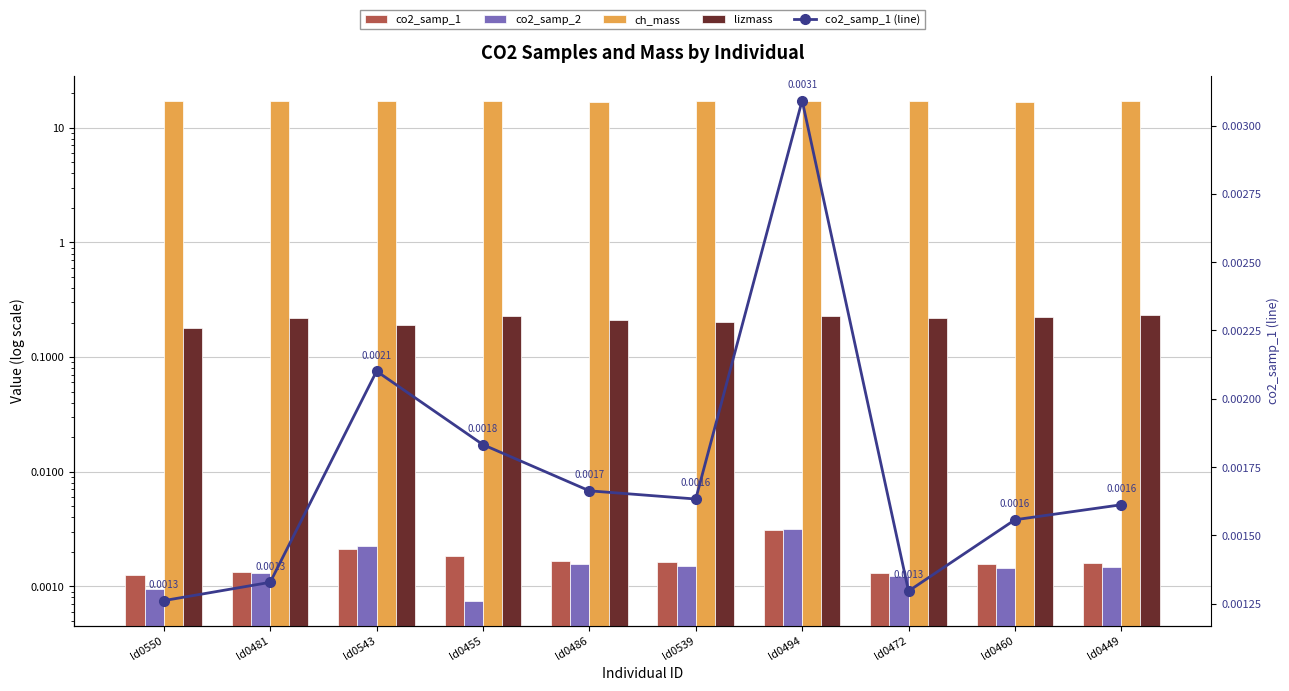

Does the chart contain stacked bars?

No